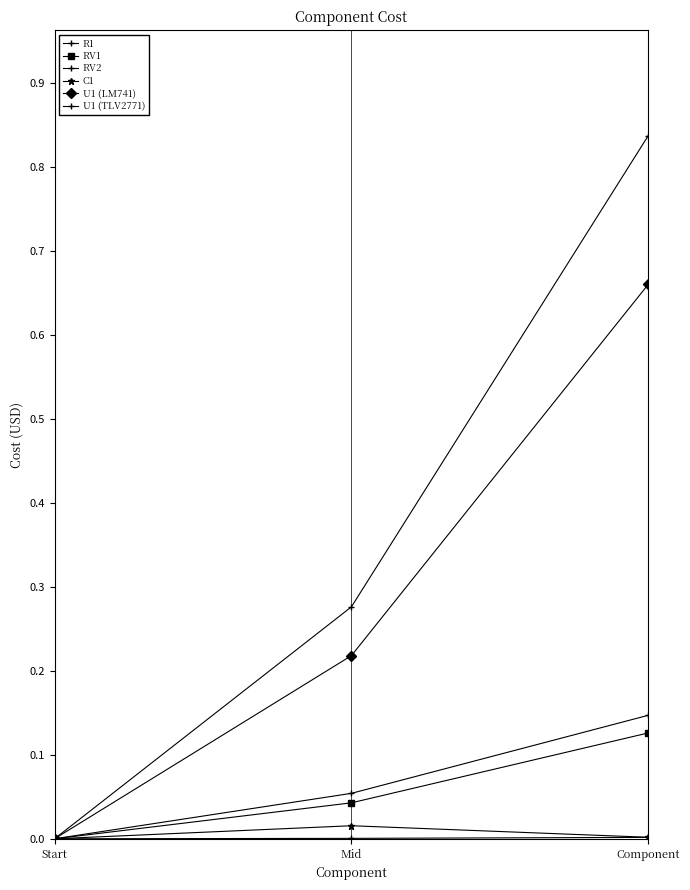

What is the label of the 2nd point from the left?

Mid